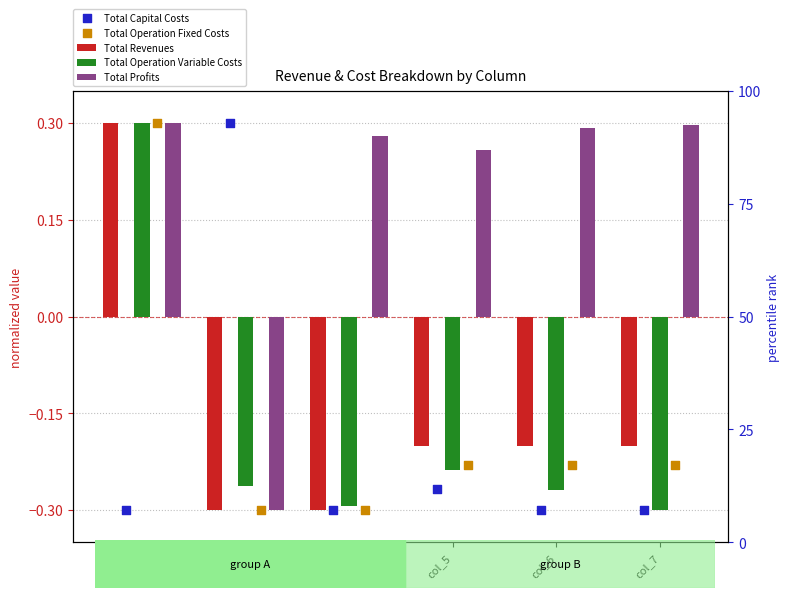

Which series has the largest total across all categories?

Total Profits